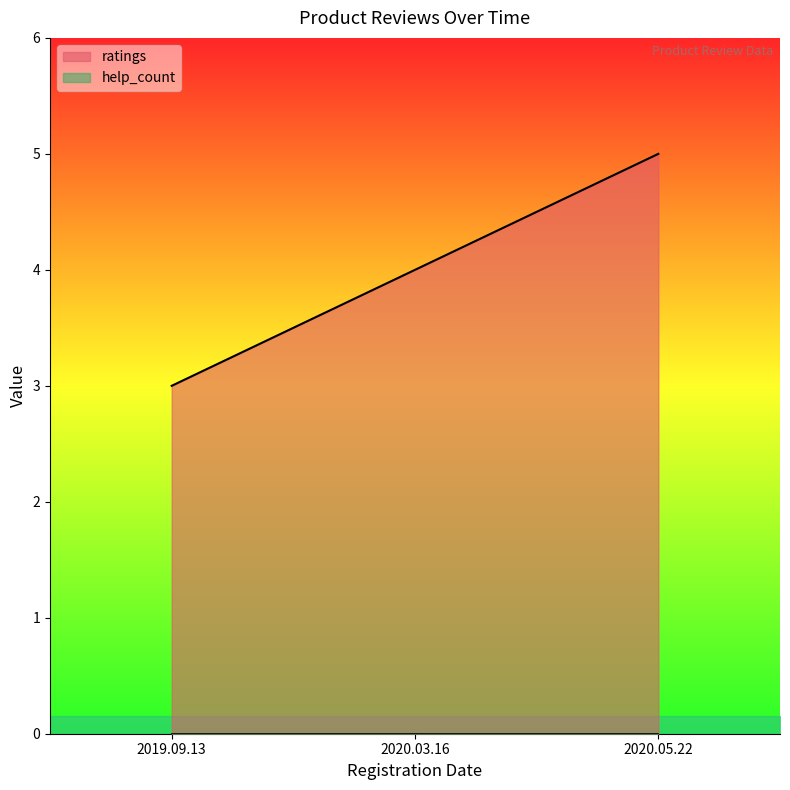

What is the maximum value shown in the chart?

5